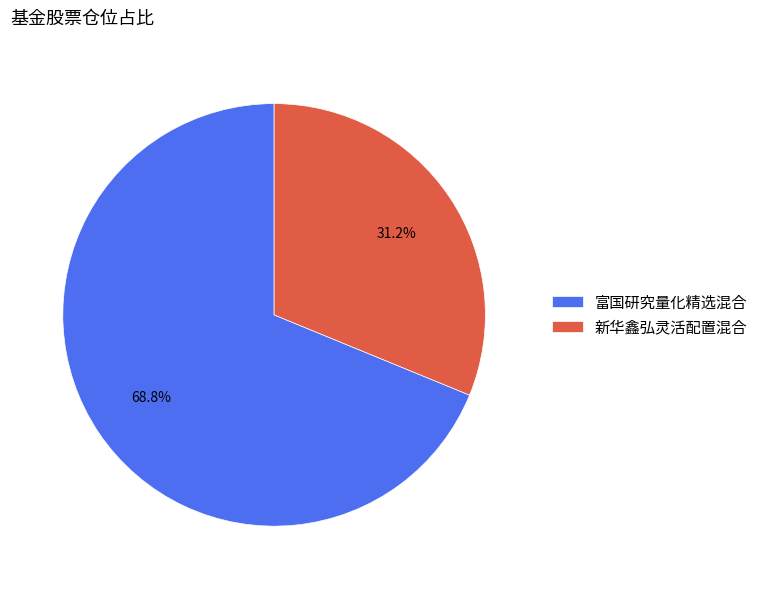

The 新华鑫弘灵活配置混合 slice represents 31% of the pie. True or false?

True